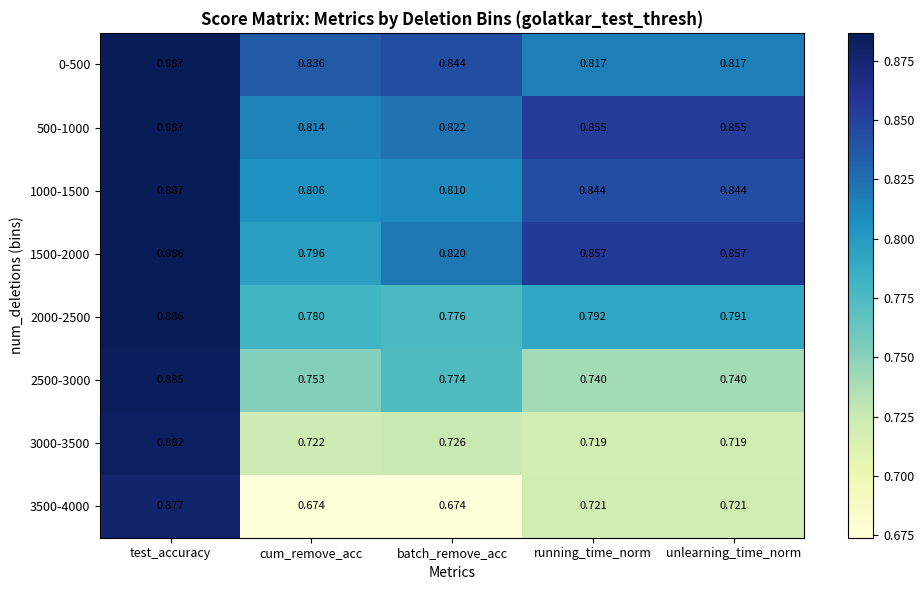

At which label does 2000-2500 reach its peak?

test_accuracy